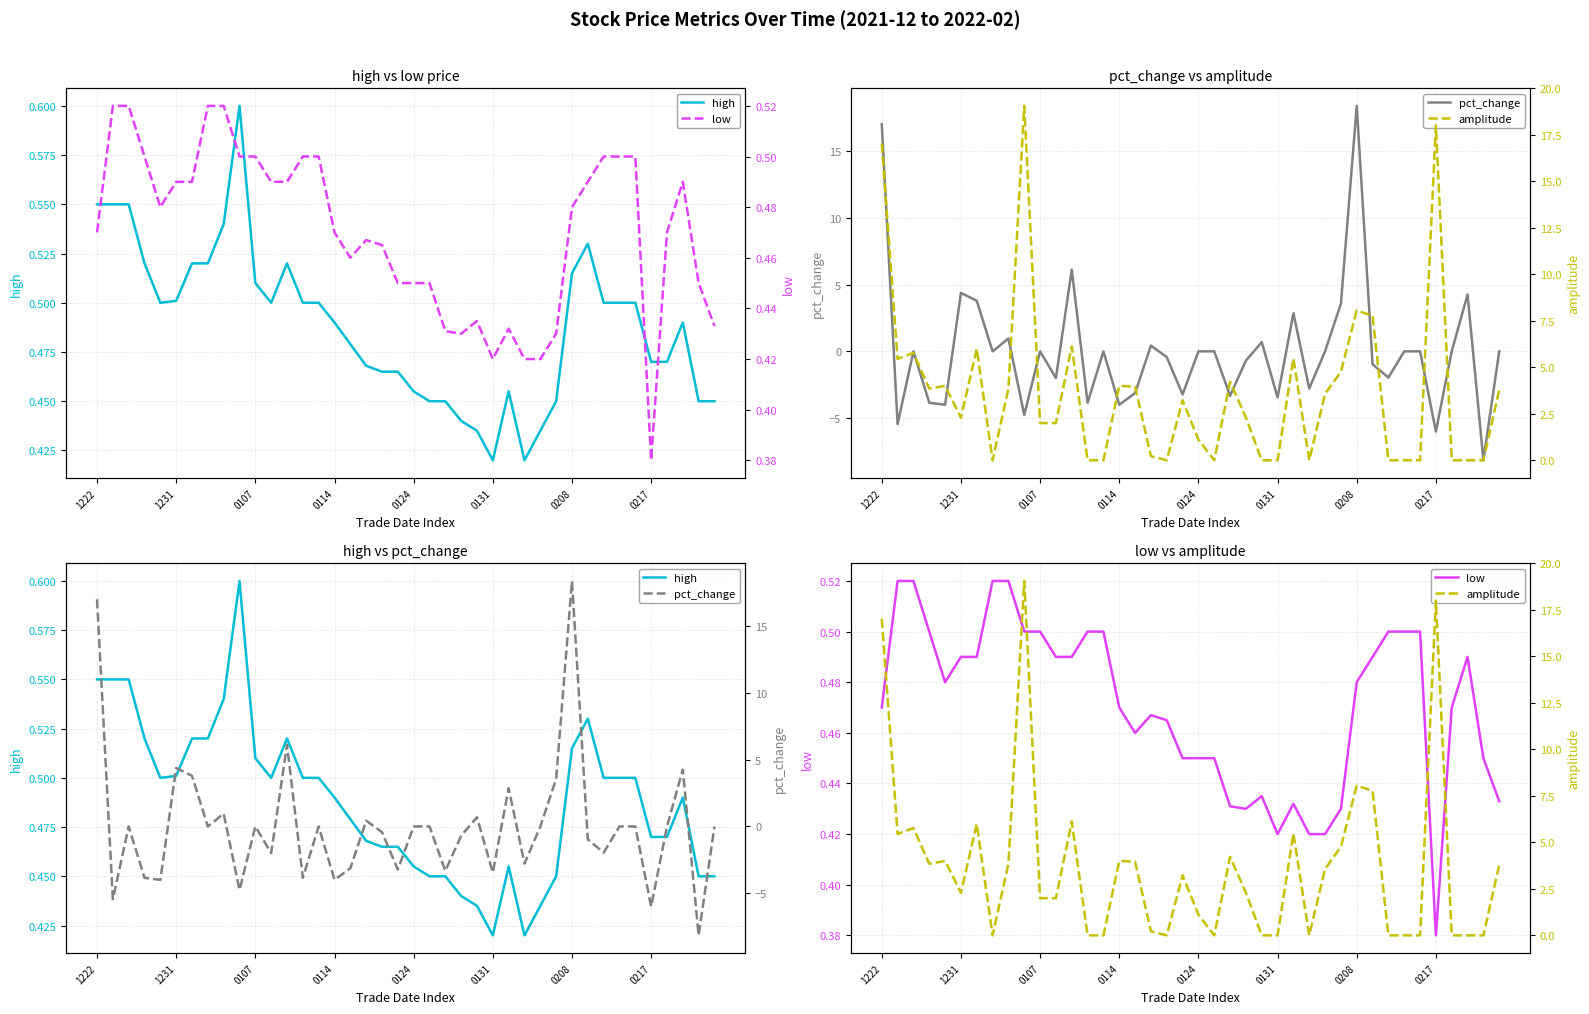

What value does the low series have at 0208?

0.5